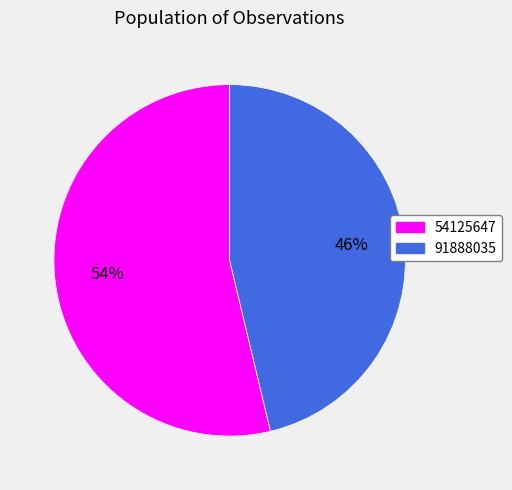

True or false: 91888035 accounts for 32% of the total.

False